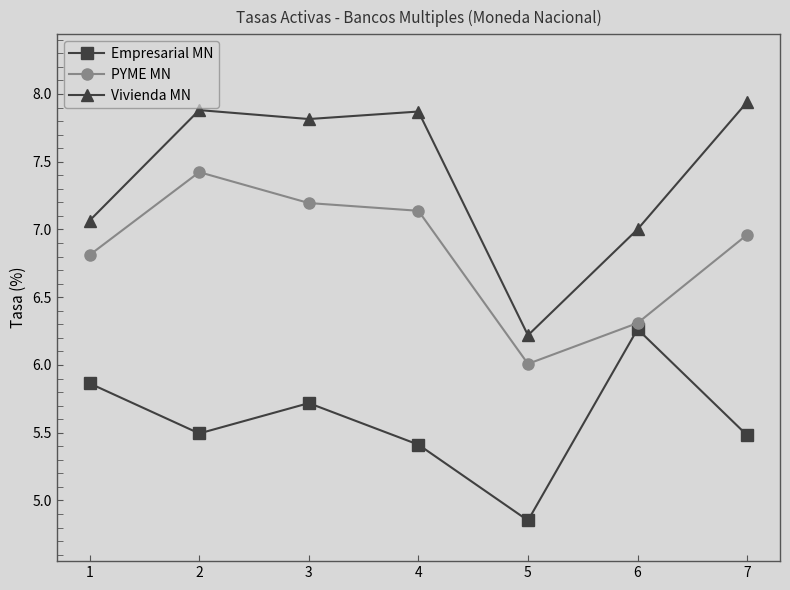

Rank the series by their maximum value, from lowest to highest.

Empresarial MN, PYME MN, Vivienda MN